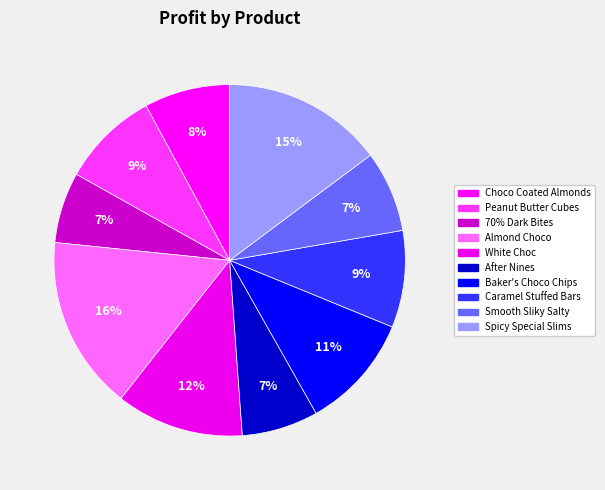

Count the number of slices in the pie.

10